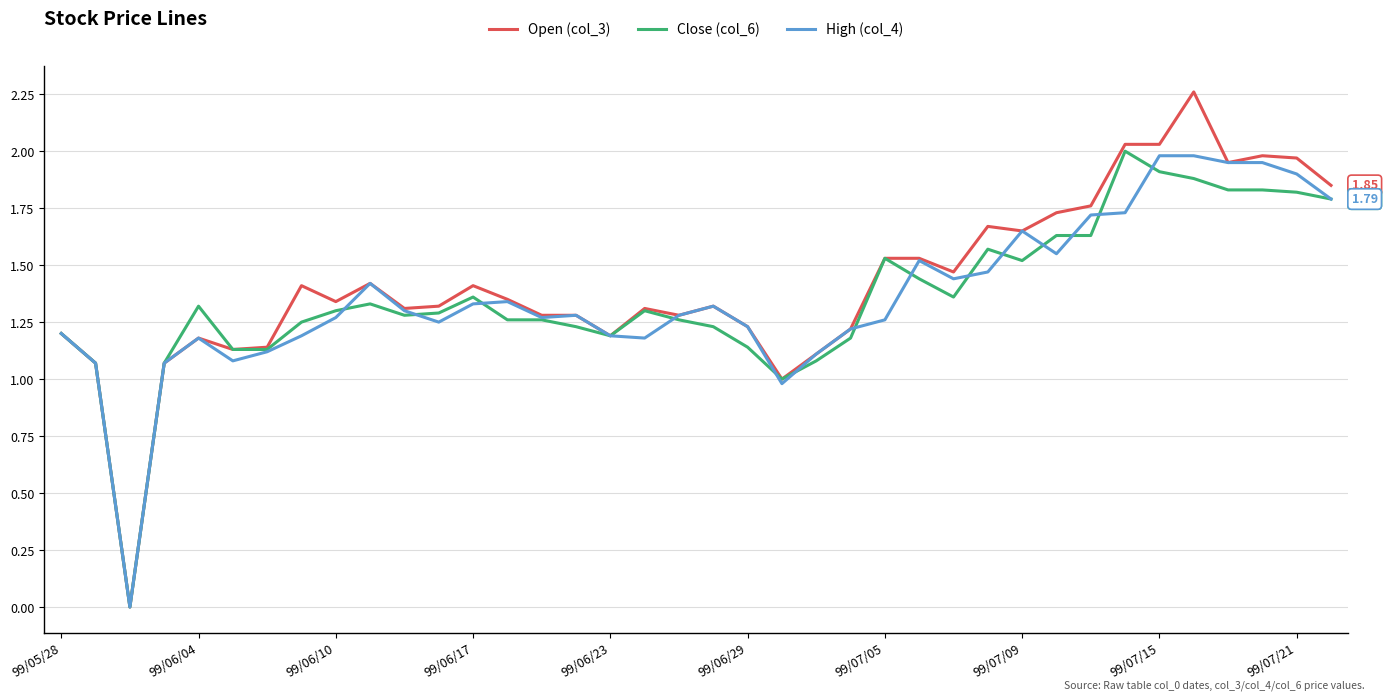

Does the chart have visible grid lines?

Yes